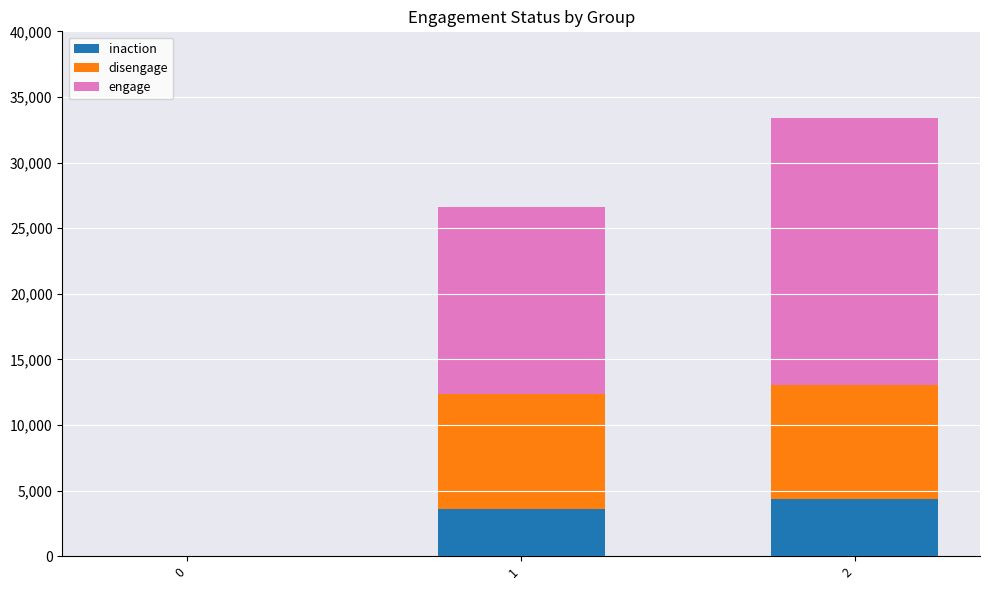

Is it true that inaction equals 3599 at 1?

True